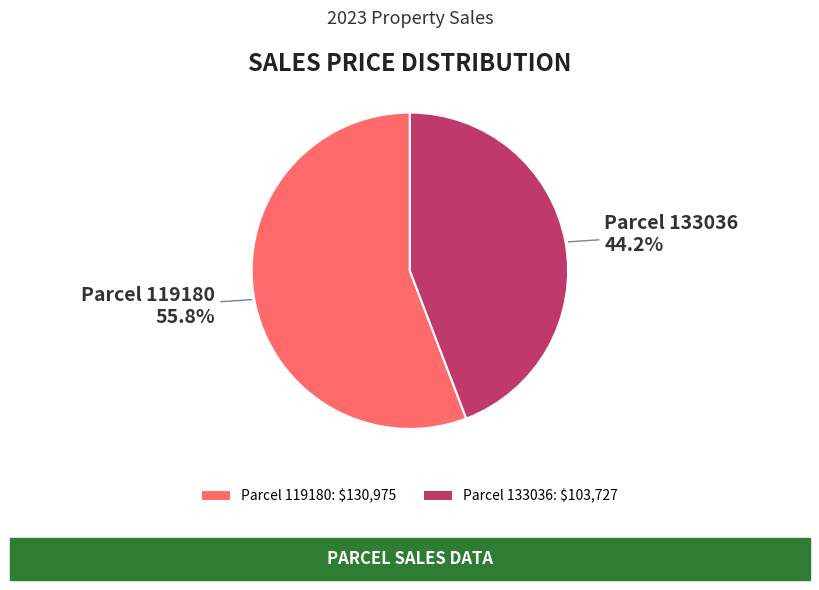

How much of the chart is everything except Parcel 133036: $103,727?

55.8%